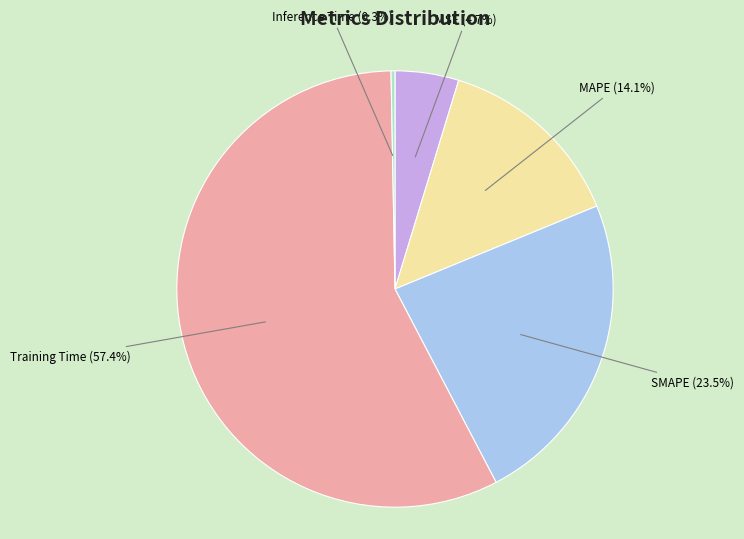

Is there a majority slice in this chart?

Yes